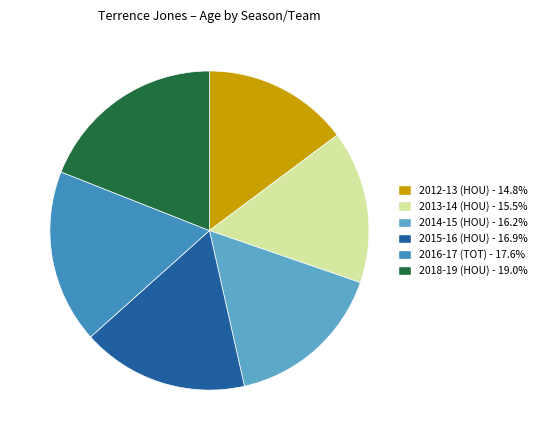

How many slices are in this pie chart?

6